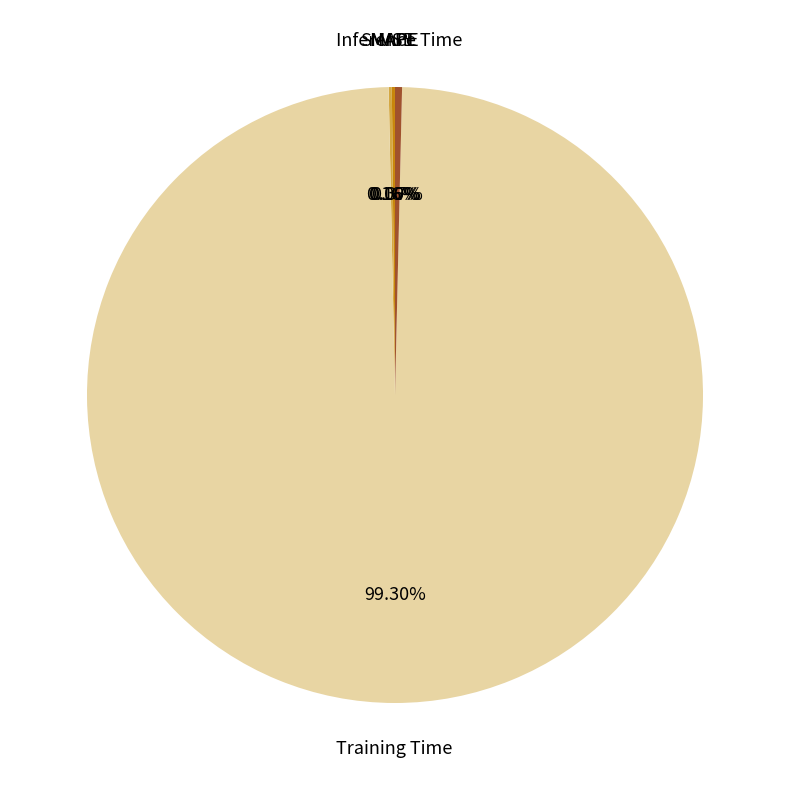

Is there a majority slice in this chart?

Yes